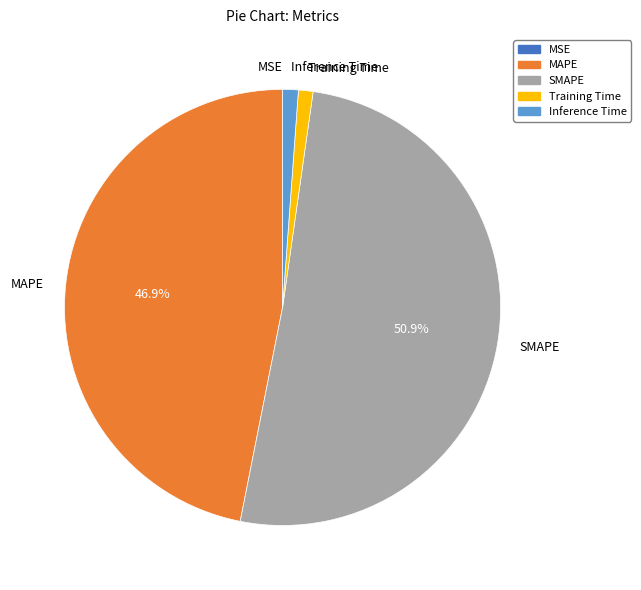

The Inference Time slice represents 15% of the pie. True or false?

False